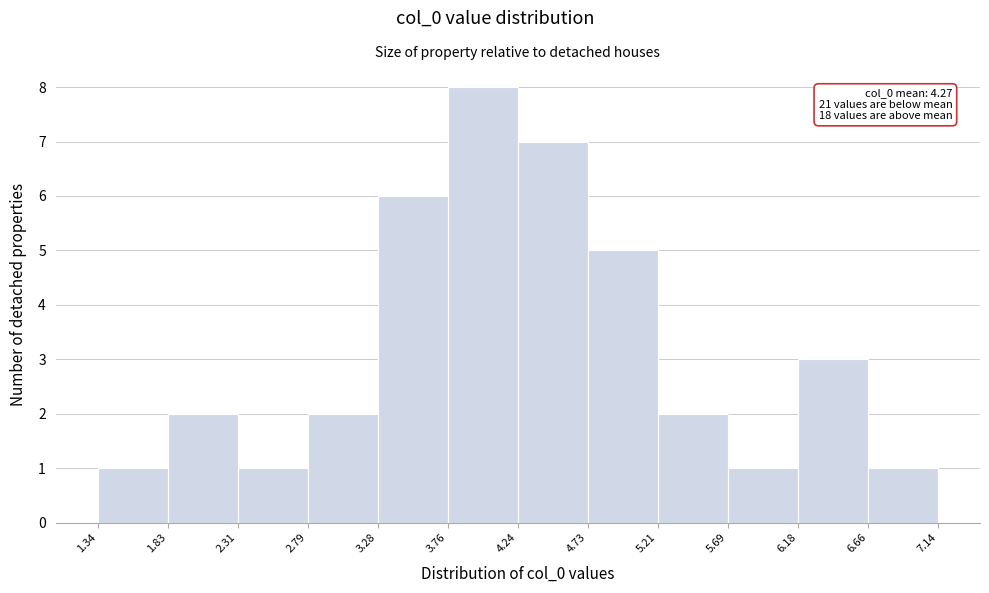

Over which range of the x-axis is the bar tallest?

3.76 to 4.24